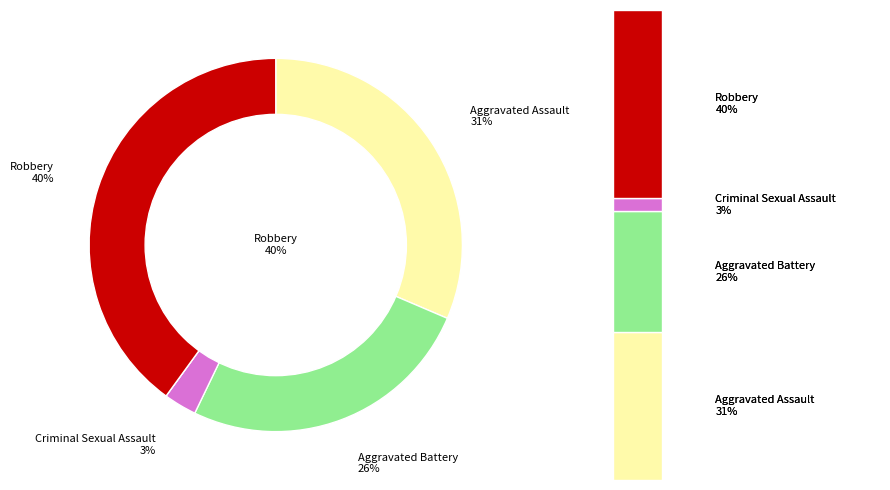

Does Aggravated Battery account for over 50% of the chart?

No